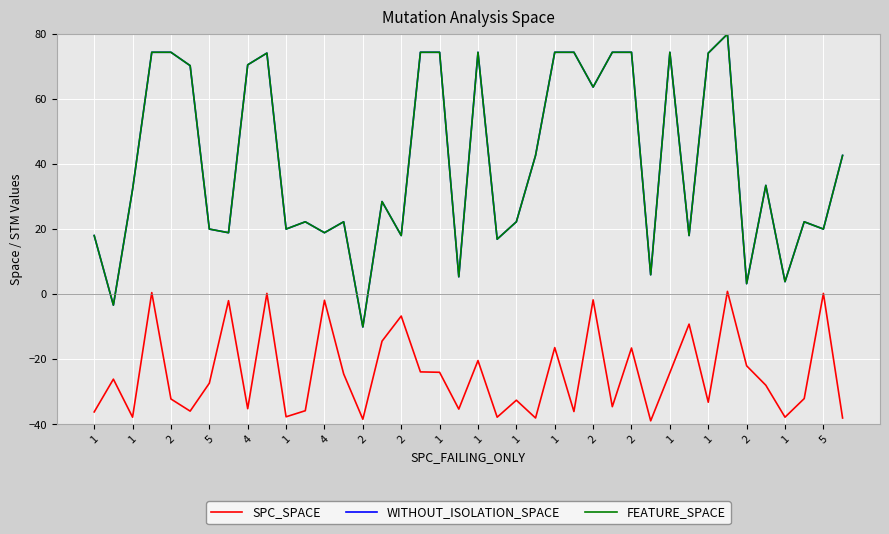

What is the sum of all SPC_SPACE values?

-969.4